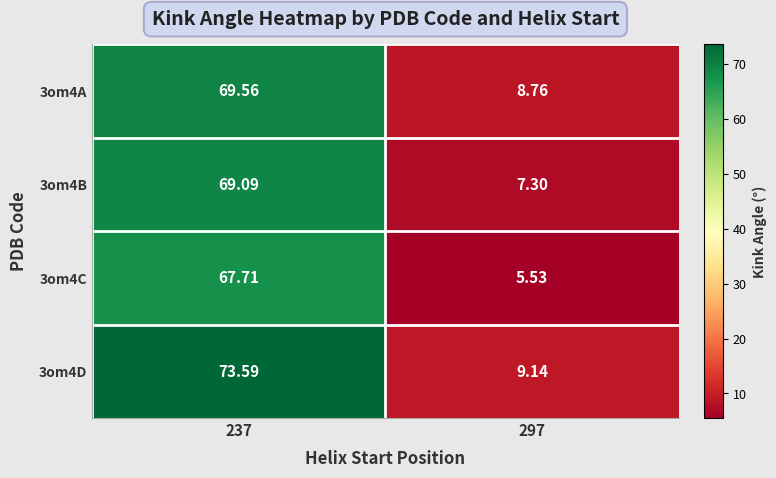

Is the value of 3om4D at 237 greater than the value of 3om4A at 237?

Yes